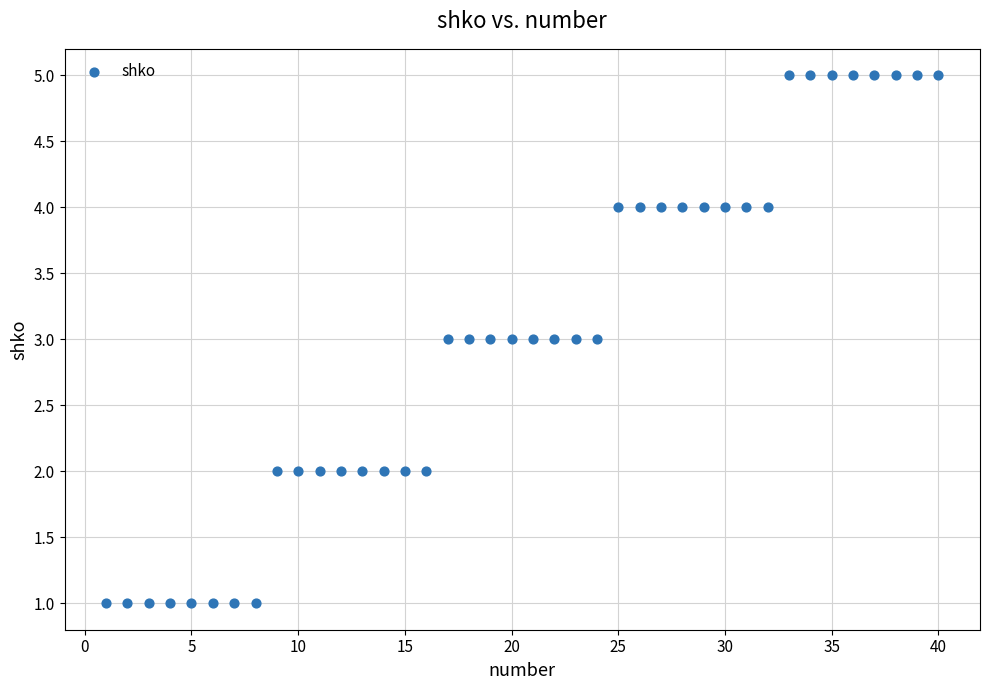

What is the range of X values (max minus min)?

39